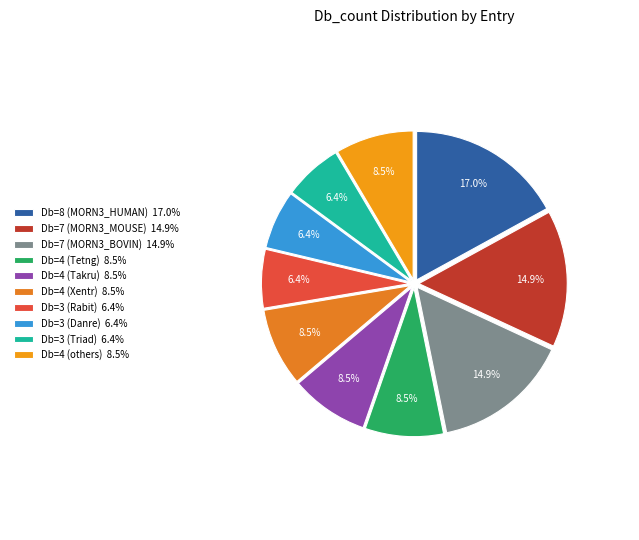

Does any single category account for the majority?

No